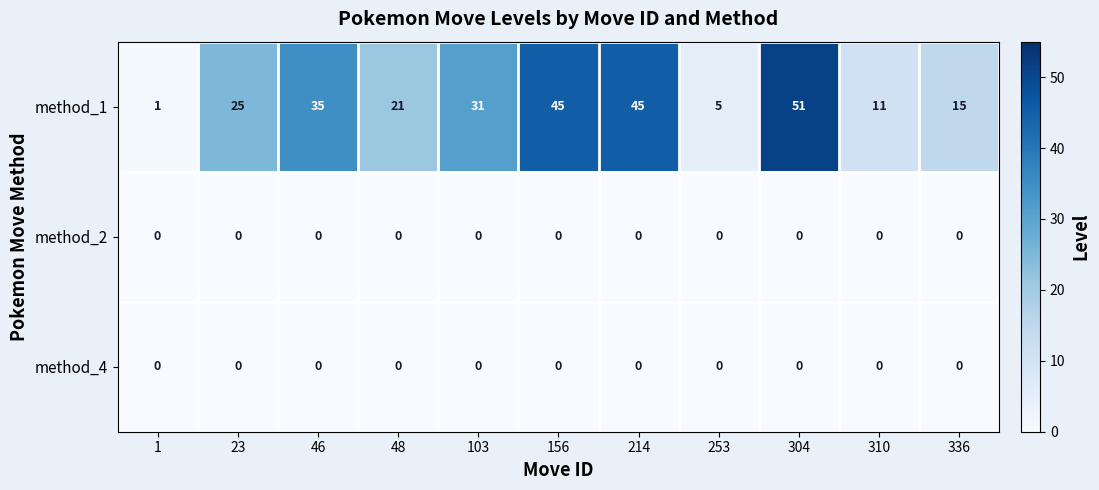

What is the maximum value shown in the chart?

51